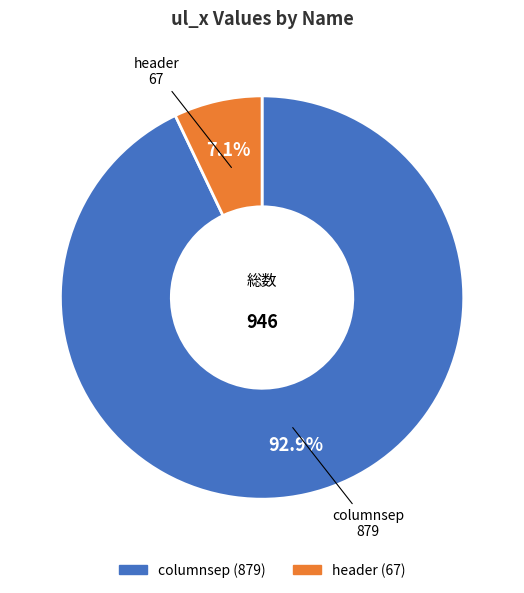

To the nearest percent, what is the combined percentage of columnsep and header?

100%